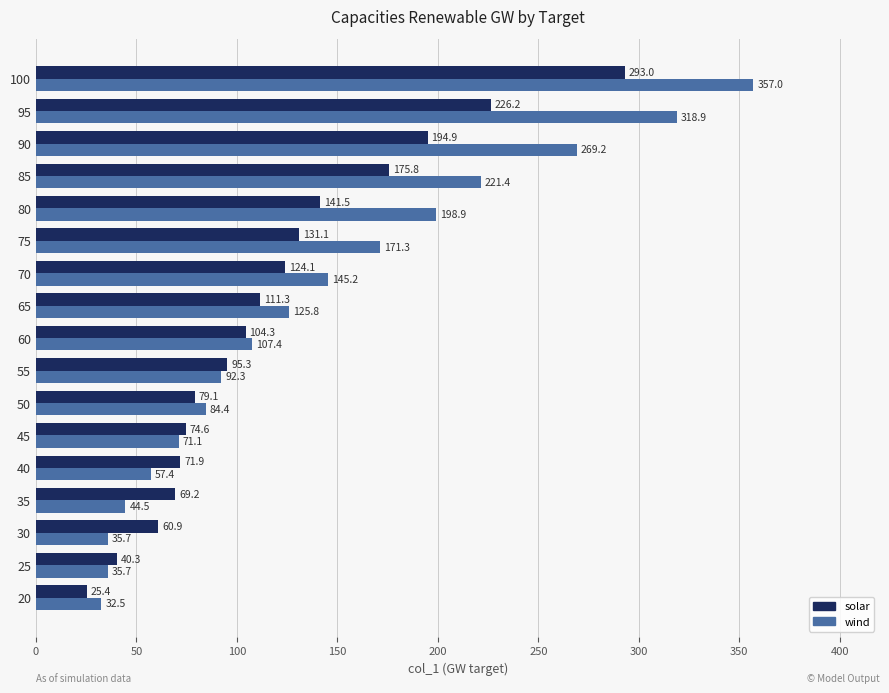

Which series has the largest range (max minus min)?

wind